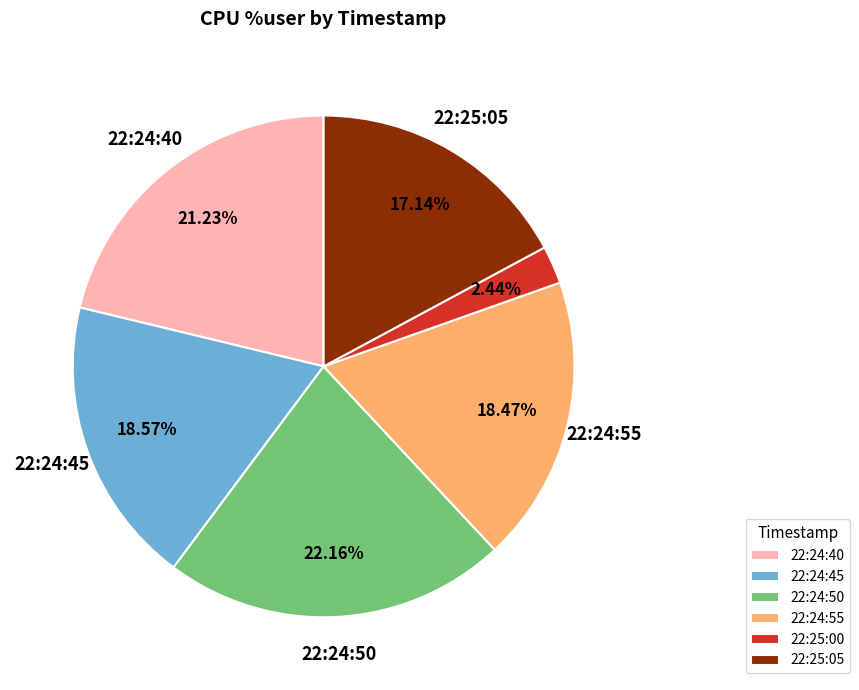

The 22:25:00 slice represents 10% of the pie. True or false?

False